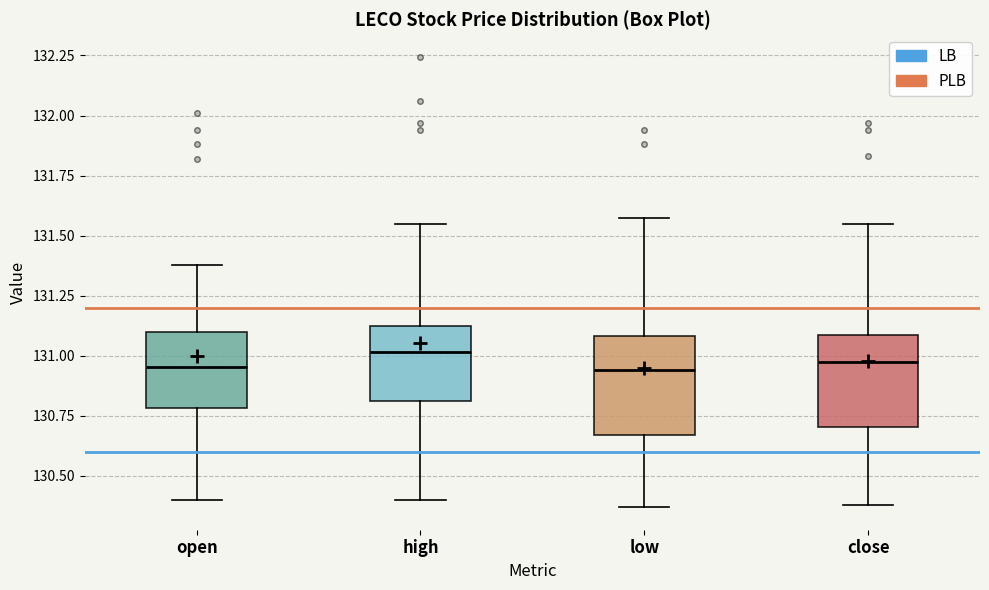

Reading left to right, transcribe this box plot: for each box, give where its median line is, the range the box spans, and where its two whiskers end, as read against the y-axis. The values are not printed on the chart, so give them approximately, as read against the axis.

open: median 130.95, box 130.80 to 131.10, whiskers 130.40 to 131.40
high: median 131.00, box 130.80 to 131.10, whiskers 130.40 to 131.55
low: median 130.95, box 130.65 to 131.10, whiskers 130.35 to 131.60
close: median 130.95, box 130.70 to 131.10, whiskers 130.40 to 131.55